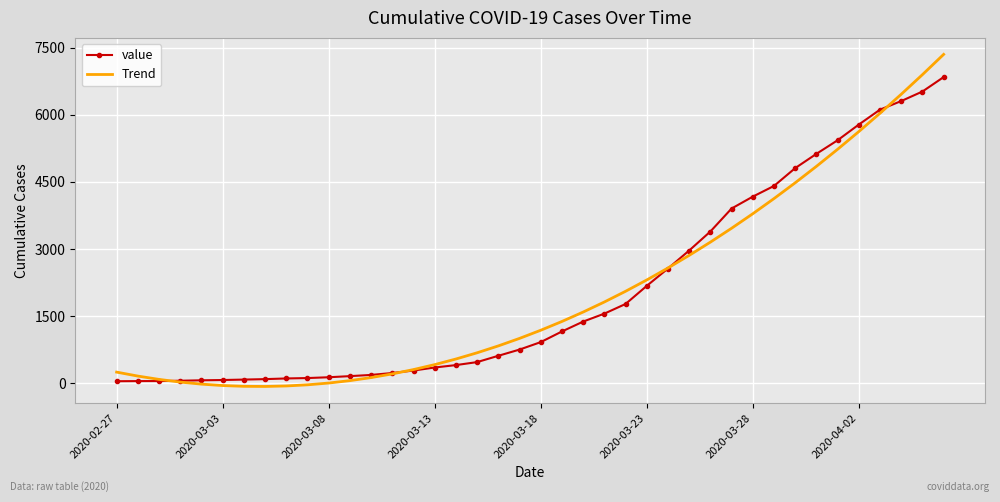

How many times do Trend and value cross each other?

4